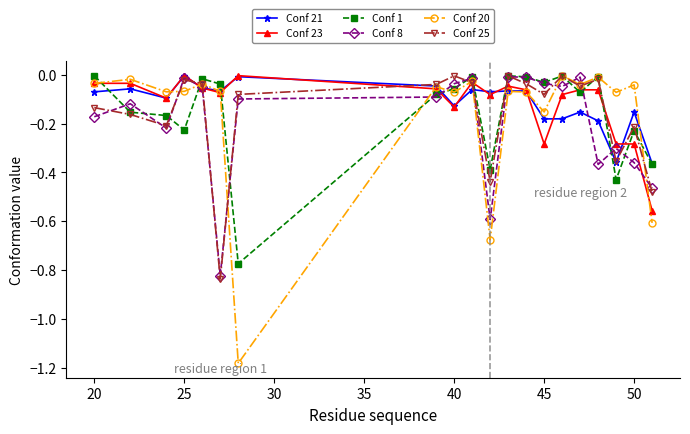

How many lines are shown in the chart?

6